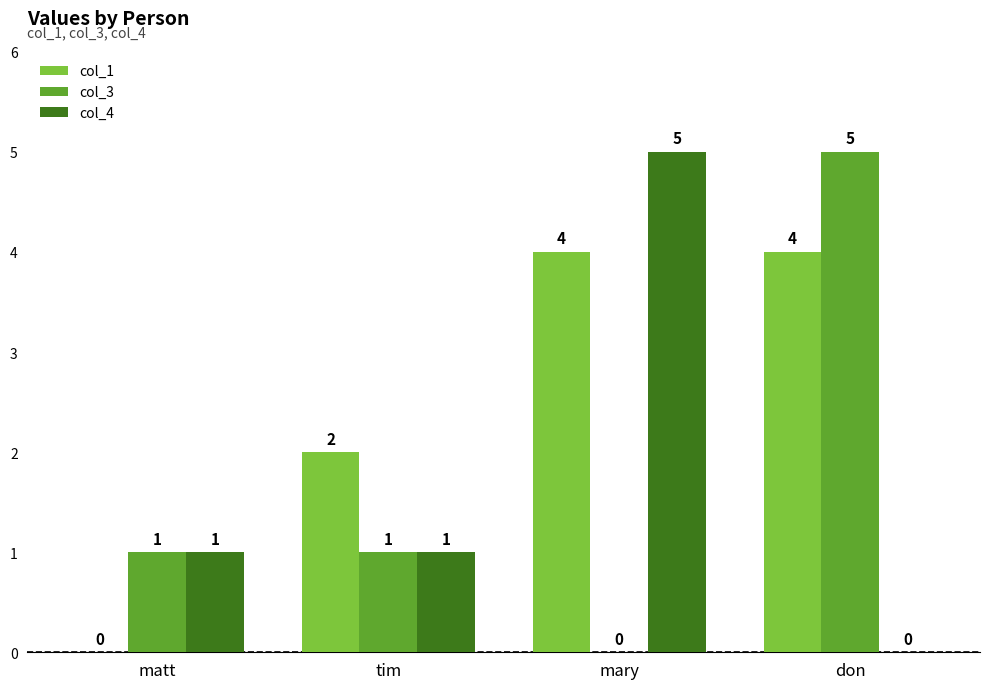

Reading left to right, what are all the values shown in this chart?

col_1: matt=0	tim=2	mary=4	don=4
col_3: matt=1	tim=1	mary=0	don=5
col_4: matt=1	tim=1	mary=5	don=0